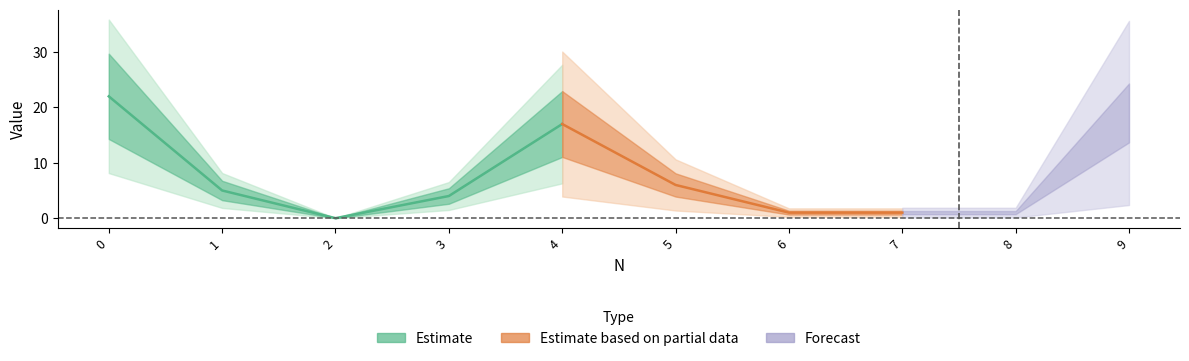

Where is the first local maximum for Cluster_1?

4